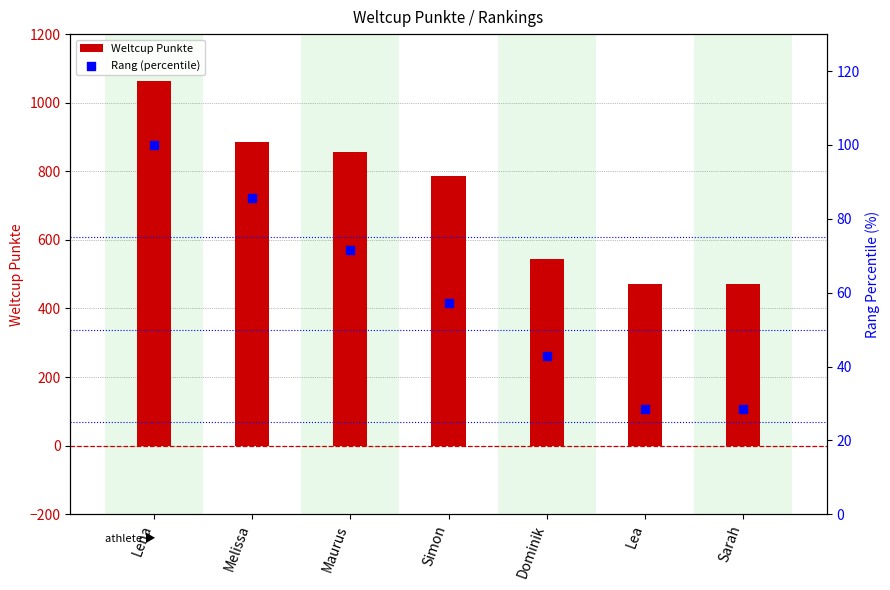

At how many categories does at least one series exceed 975?

1